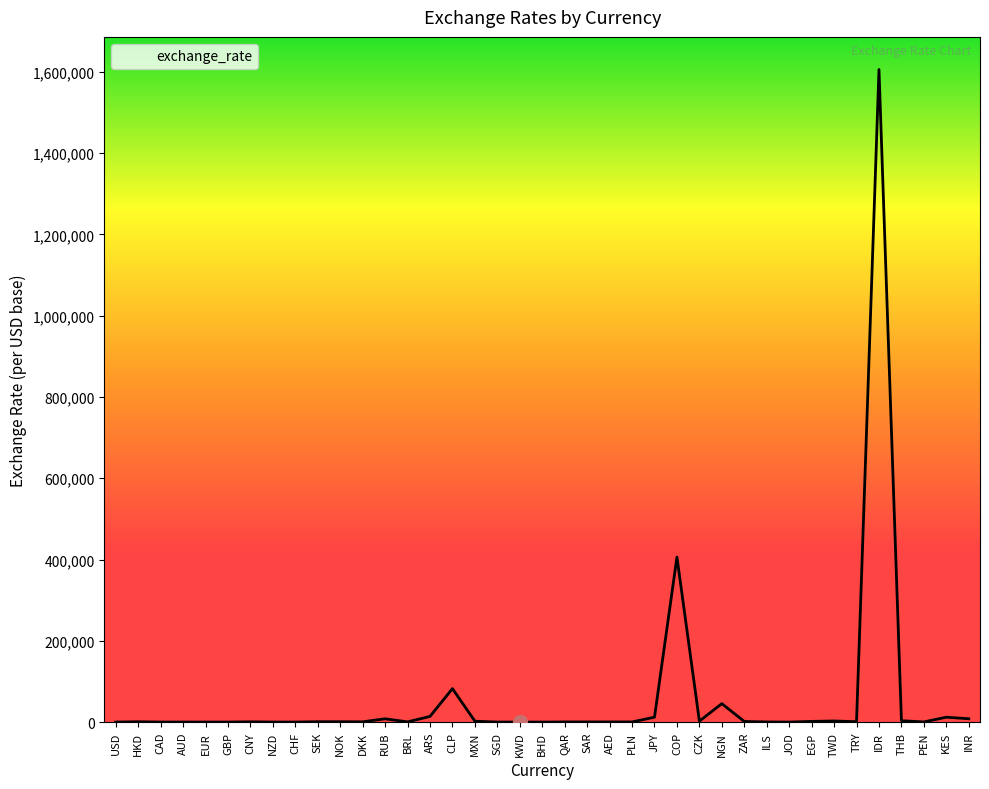

What is the sum of the values at CLP and SEK?

83282.3